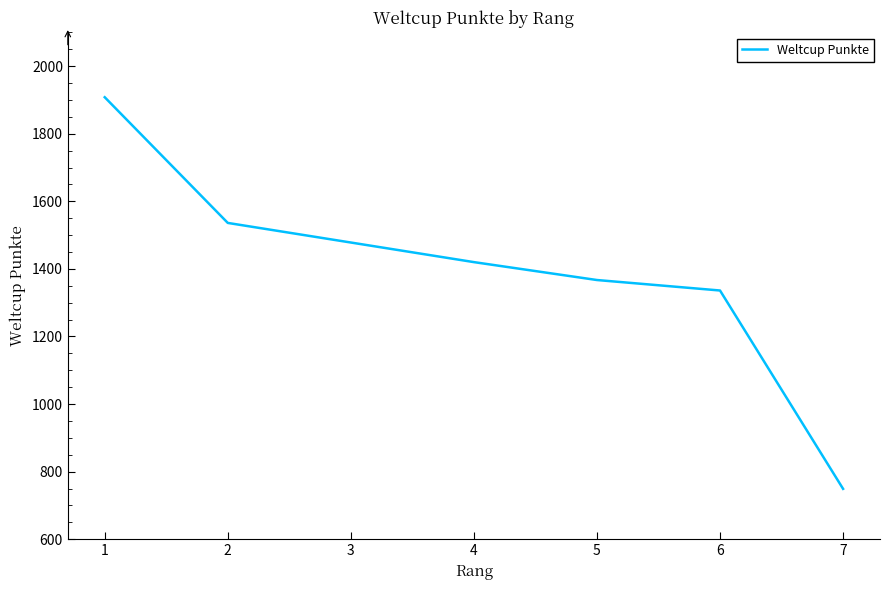

What is the ratio of the value at 5 to the value at 4?

1.0